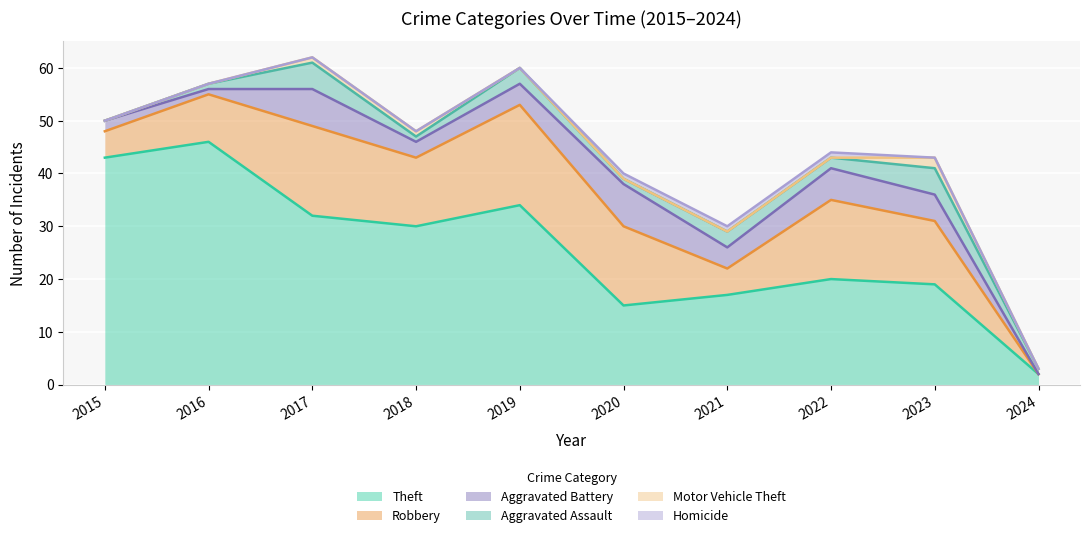

At 2015, list the series in order from largest to smallest.

Theft, Robbery, Aggravated Battery, Aggravated Assault, Motor Vehicle Theft, Homicide